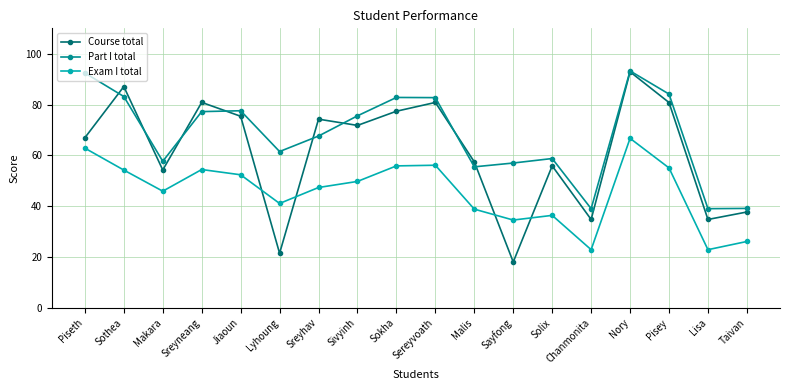

Is the value of Exam I total at Sayfong greater than the value of Course total at Sreyhav?

No